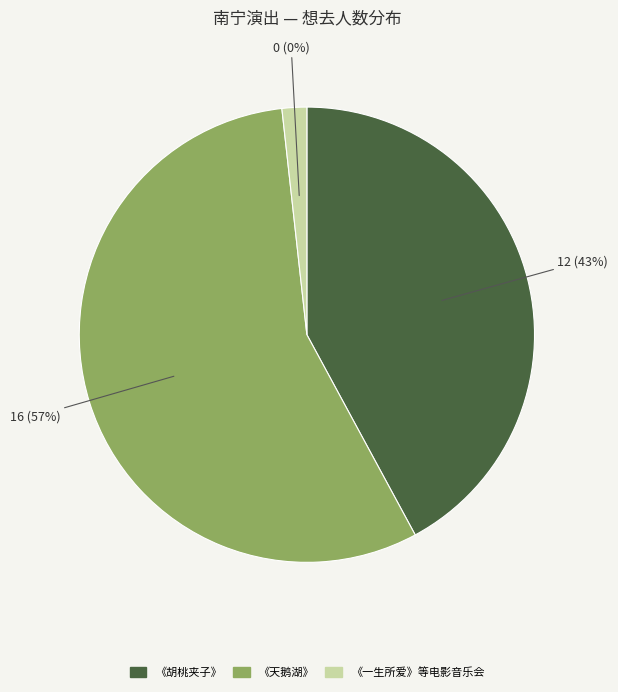

Which category has the biggest portion of the pie?

南宁·限时6折|俄罗斯圣彼得堡古典芭蕾舞剧院《天鹅湖》